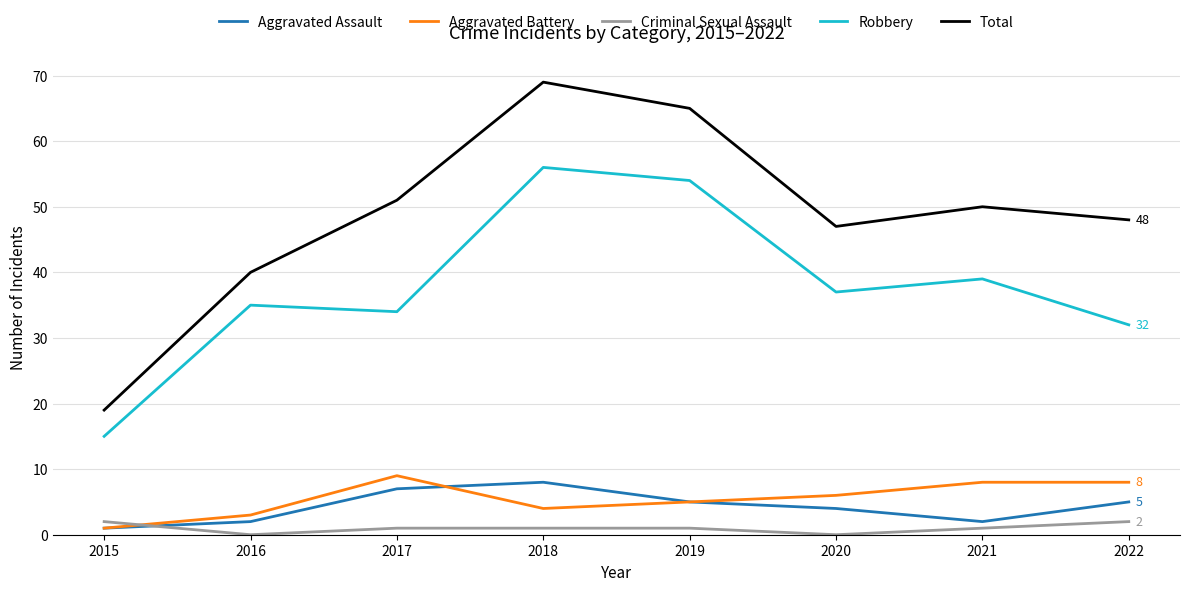

At how many categories does at least one series exceed 4?

8